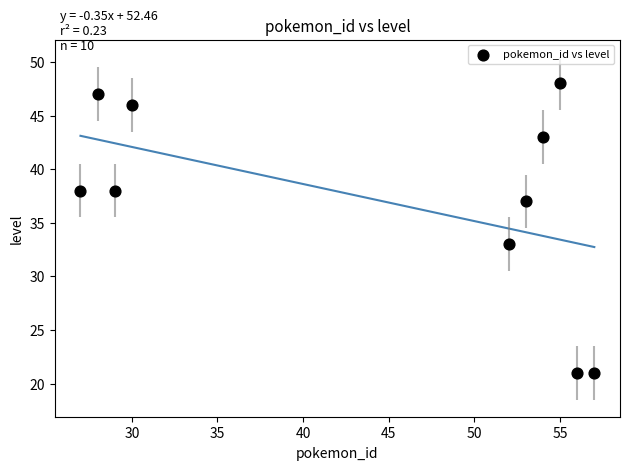

What is the range of Y values (max minus min)?

27